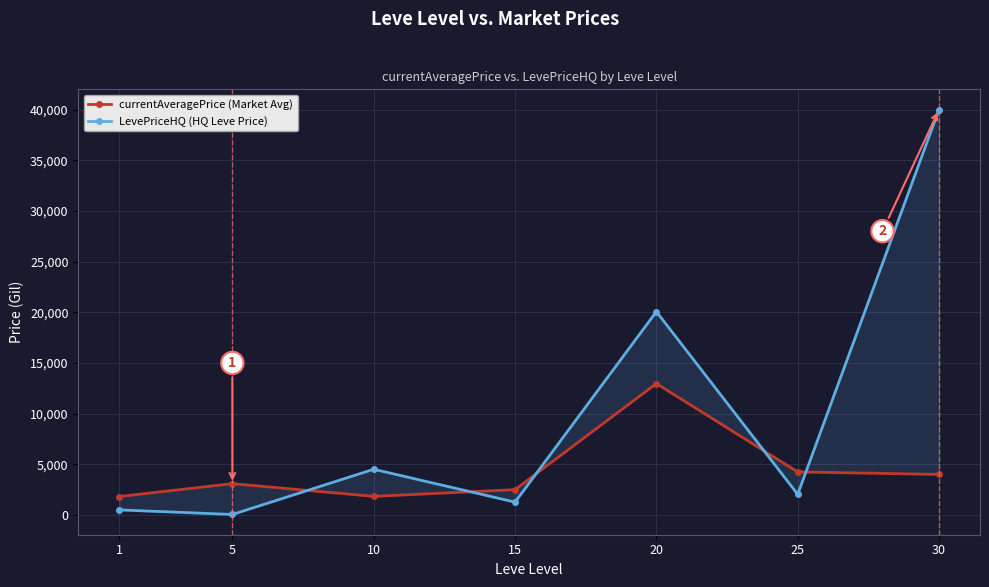

How many times do LevePriceHQ (HQ Leve Price) and currentAveragePrice (Market Avg) cross each other?

5